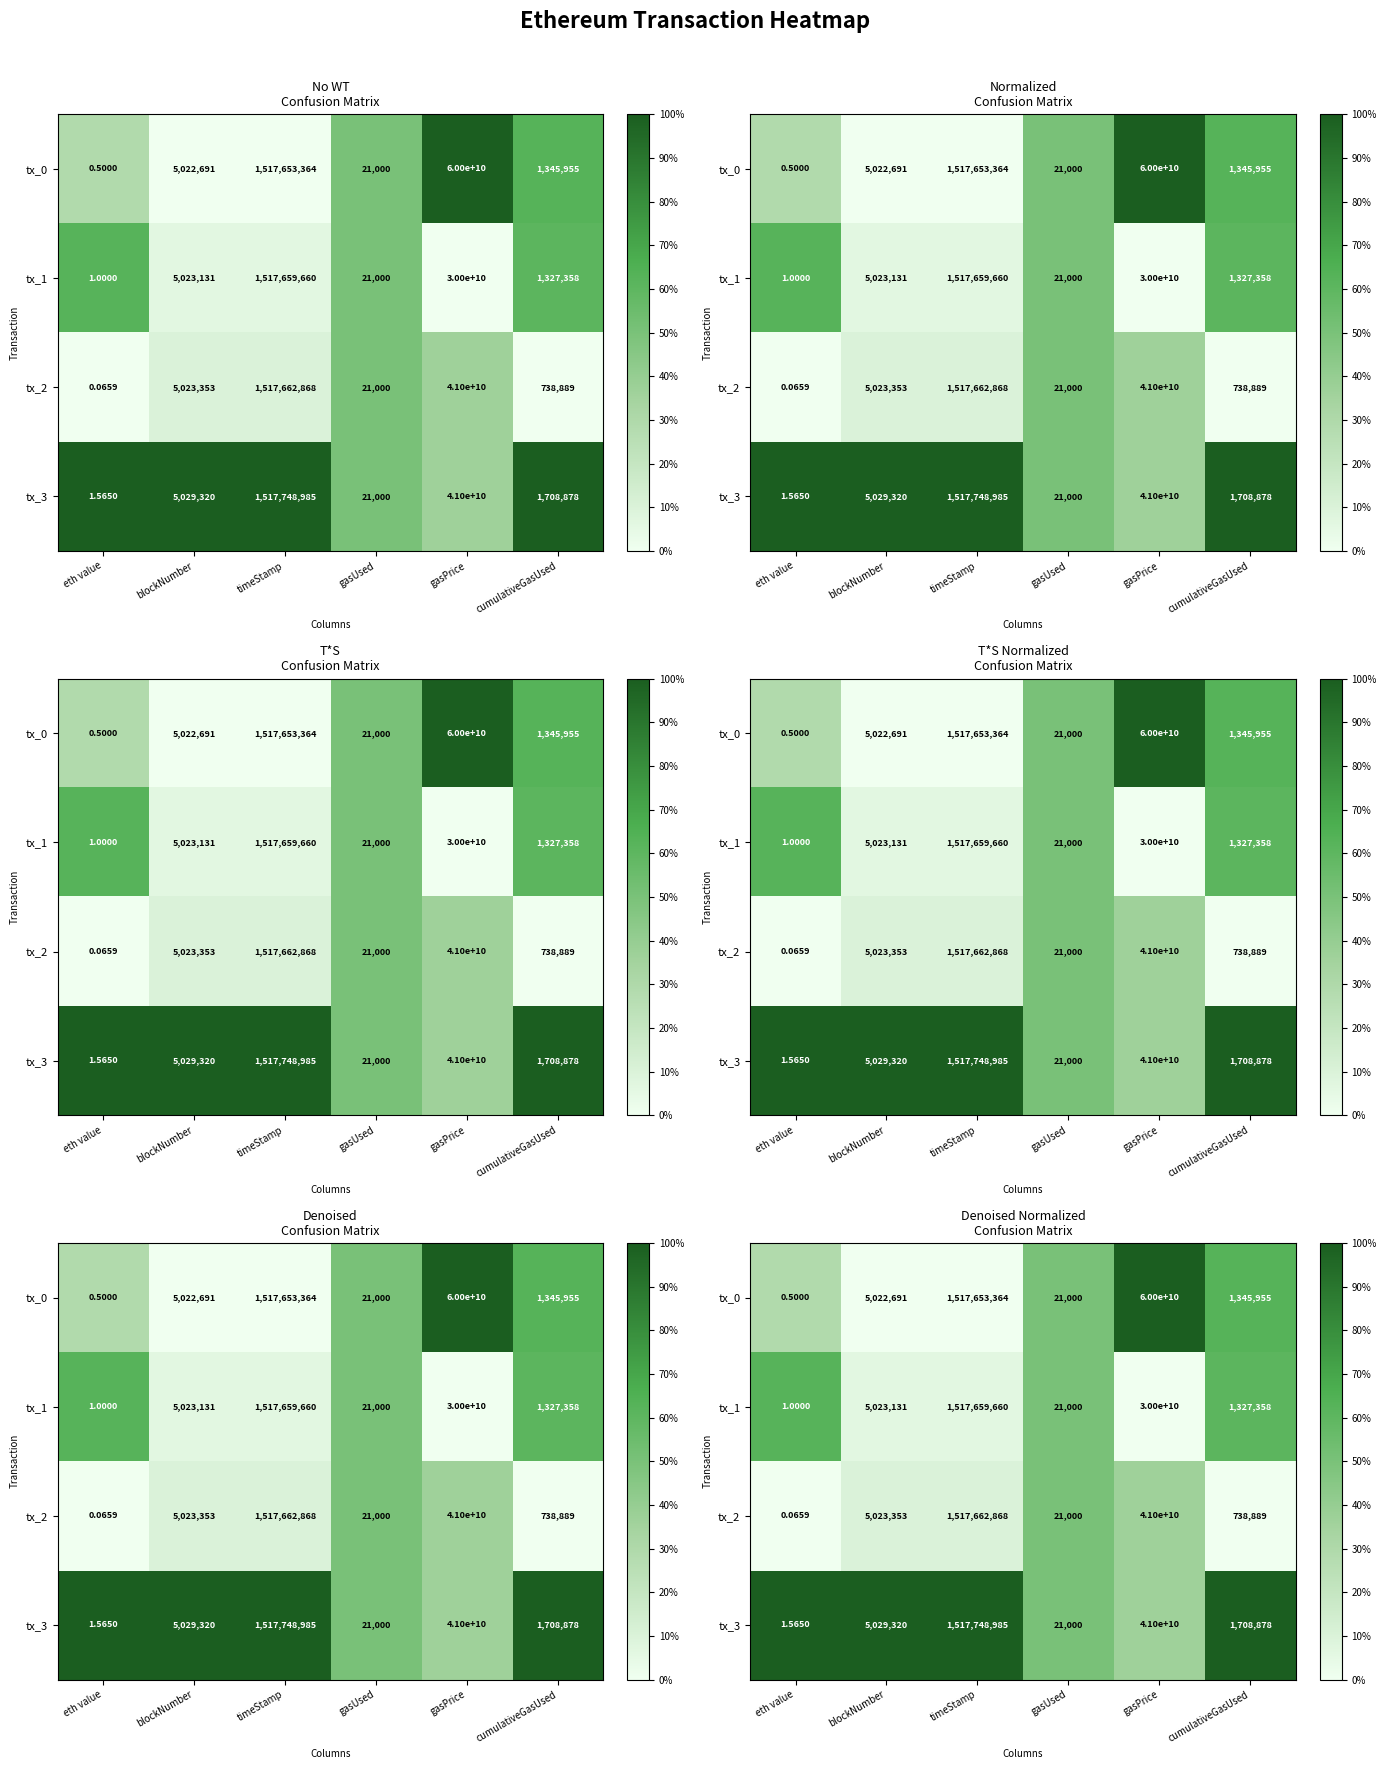

True or false: tx_1 has a value of 1.0 at cumulativeGasUsed.

False